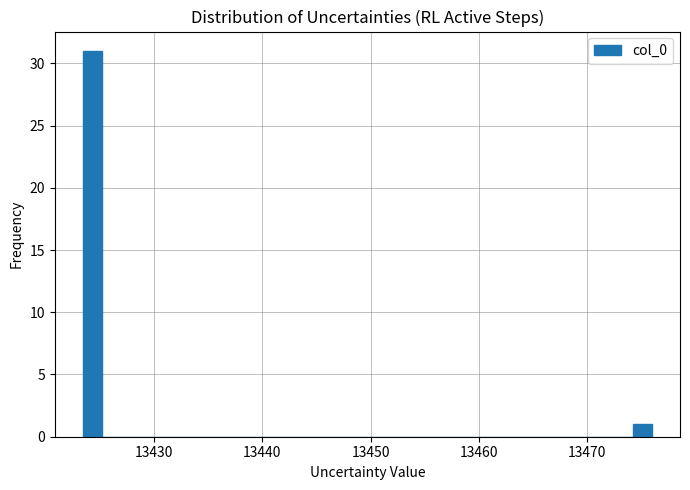

Around what value on the x-axis is the tallest bar? Give the approximate position of its centre, as read against the axis.

13424